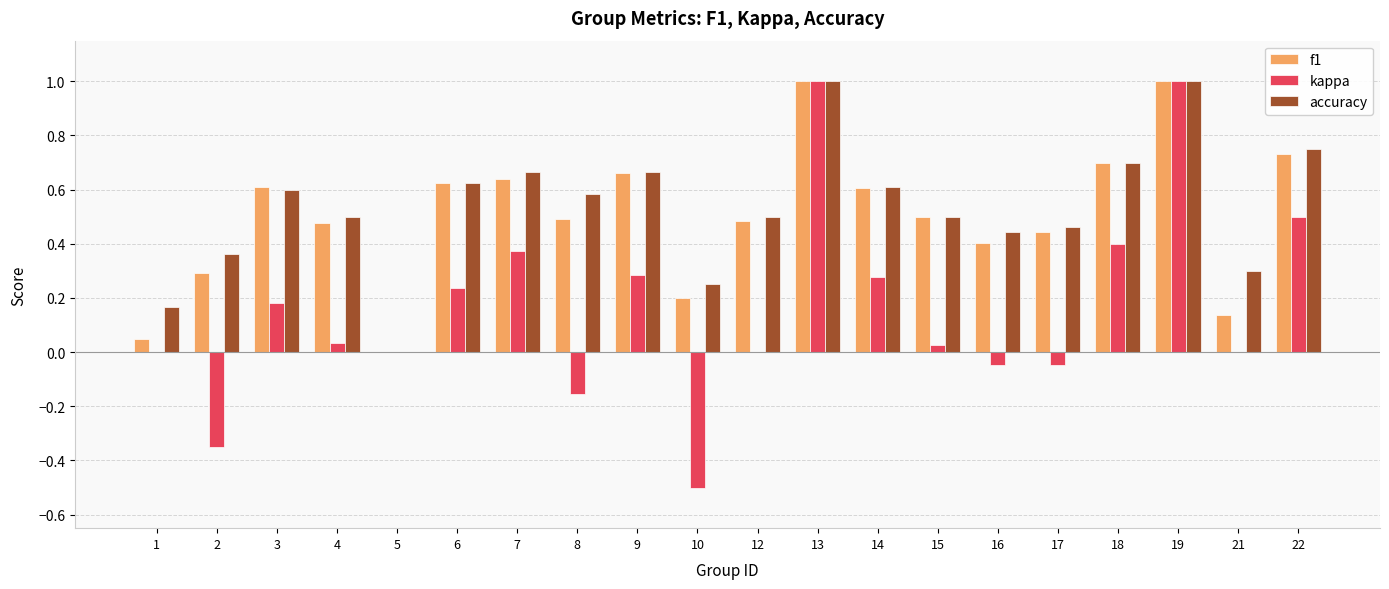

How many groups of bars are there?

20